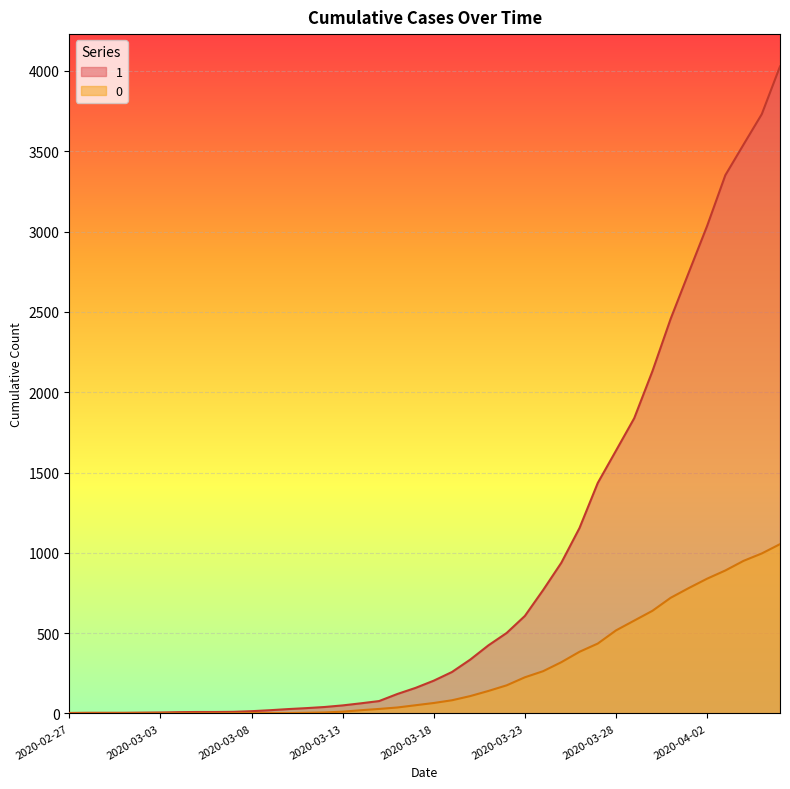

List the labels in order of 1 value, largest first.

2020-04-06, 2020-04-05, 2020-04-04, 2020-04-03, 2020-04-02, 2020-04-01, 2020-03-31, 2020-03-30, 2020-03-29, 2020-03-28, 2020-03-27, 2020-03-26, 2020-03-25, 2020-03-24, 2020-03-23, 2020-03-22, 2020-03-21, 2020-03-20, 2020-03-19, 2020-03-18, 2020-03-17, 2020-03-16, 2020-03-15, 2020-03-14, 2020-03-13, 2020-03-12, 2020-03-11, 2020-03-10, 2020-03-09, 2020-03-08, 2020-03-07, 2020-03-05, 2020-03-06, 2020-03-04, 2020-03-03, 2020-03-02, 2020-02-28, 2020-02-29, 2020-03-01, 2020-02-27